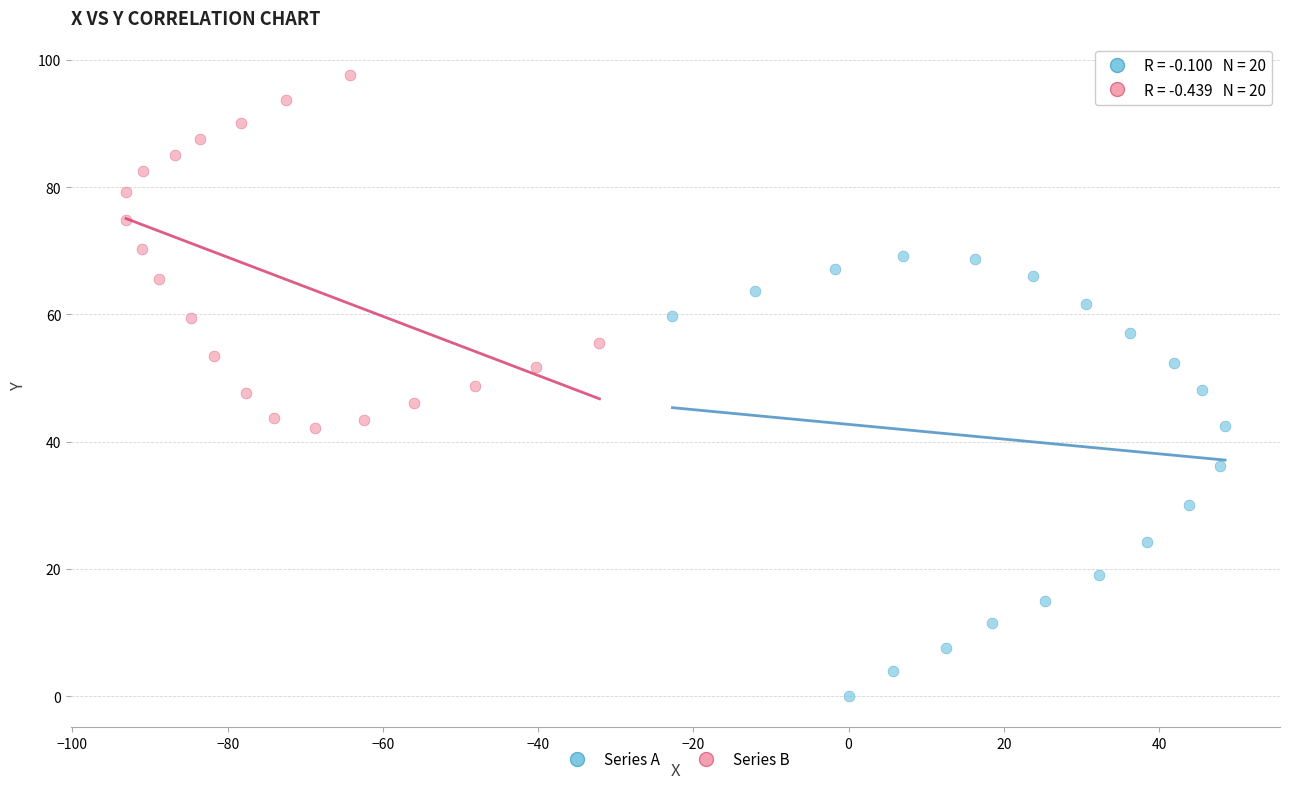

Which series contains the highest Y value?

Series B